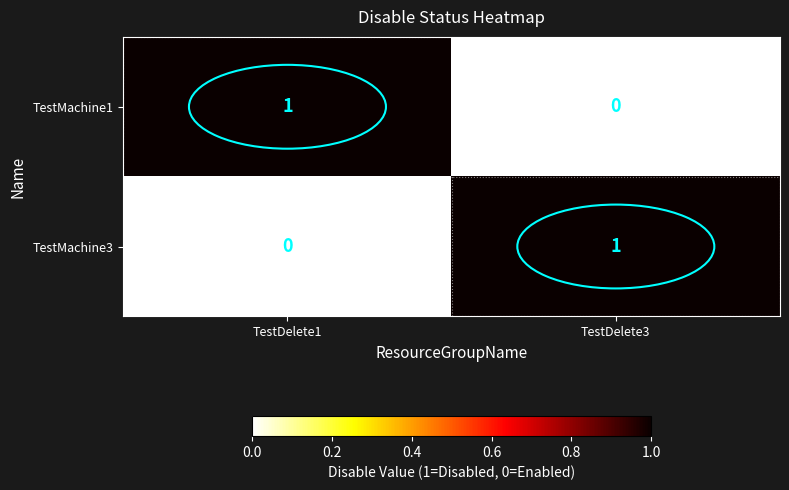

The TestMachine3 series shows 1 at TestDelete3. True or false?

True